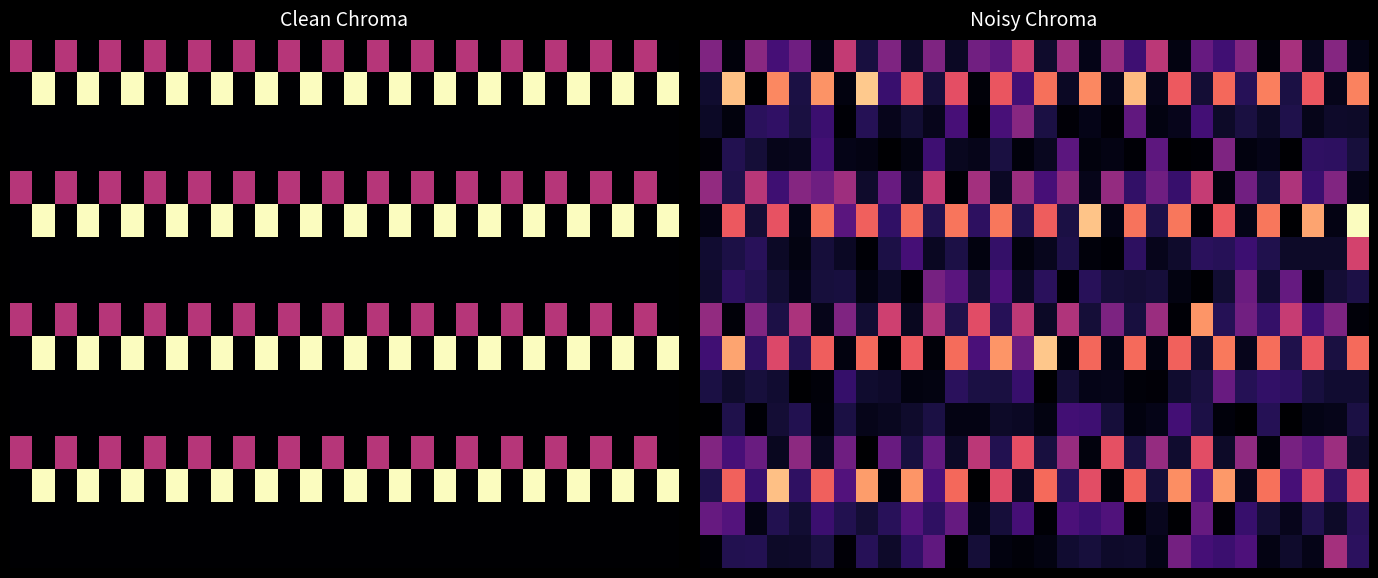

At which category does the chart reach its minimum across all series?

8